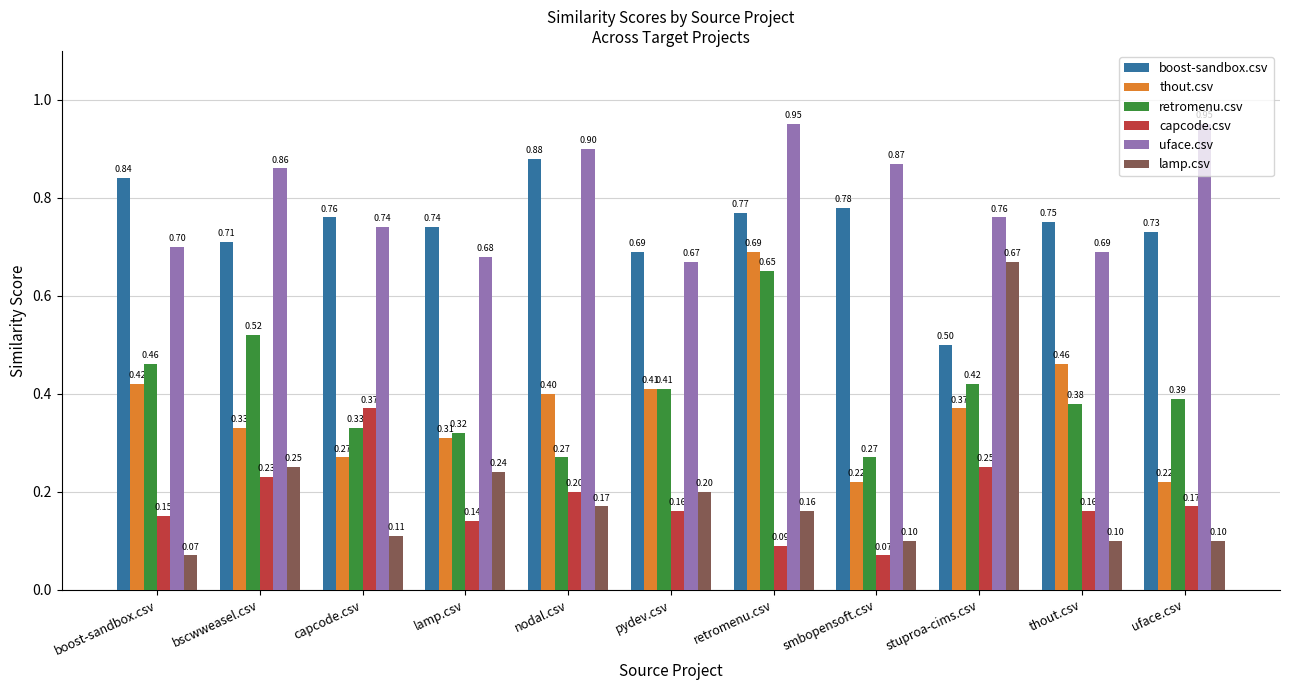

What is the average value of the boost-sandbox.csv series?

0.7